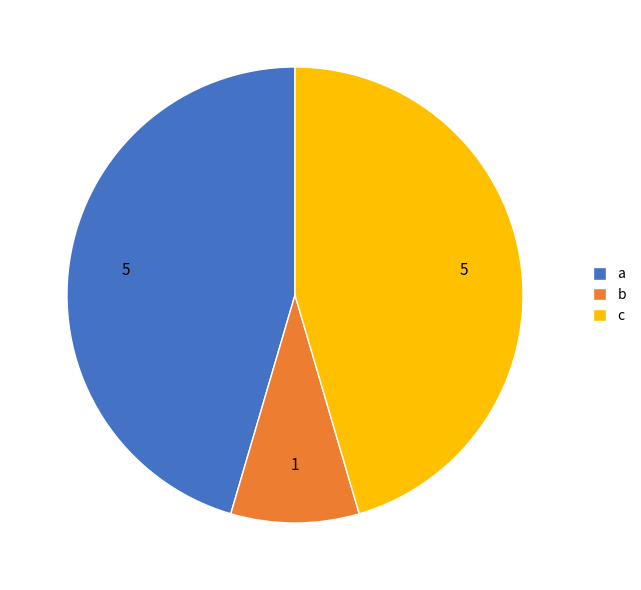

Combined, do a and c account for over 50%?

Yes